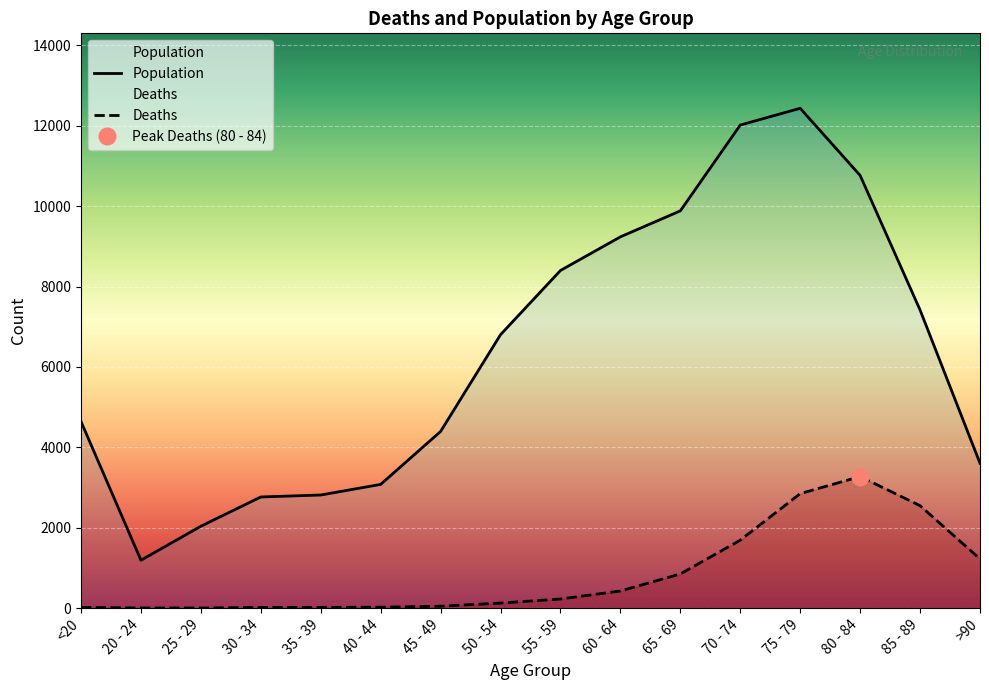

What is the label of the 2nd point from the right?

85 - 89